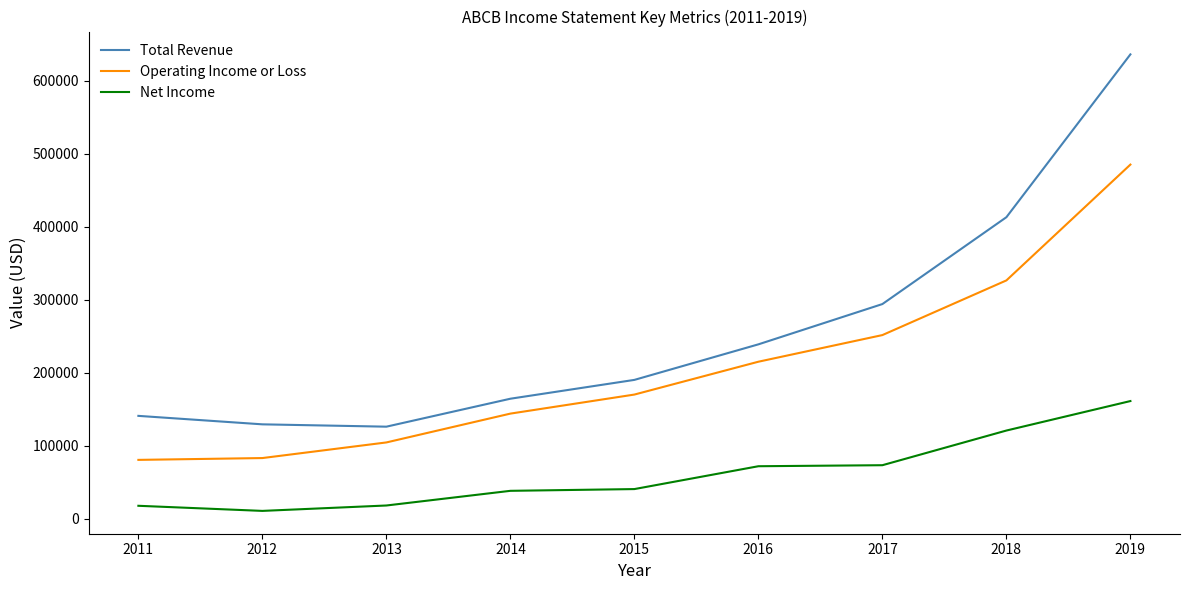

Is the value of Net Income at 2013 greater than the value of Total Revenue at 2017?

No